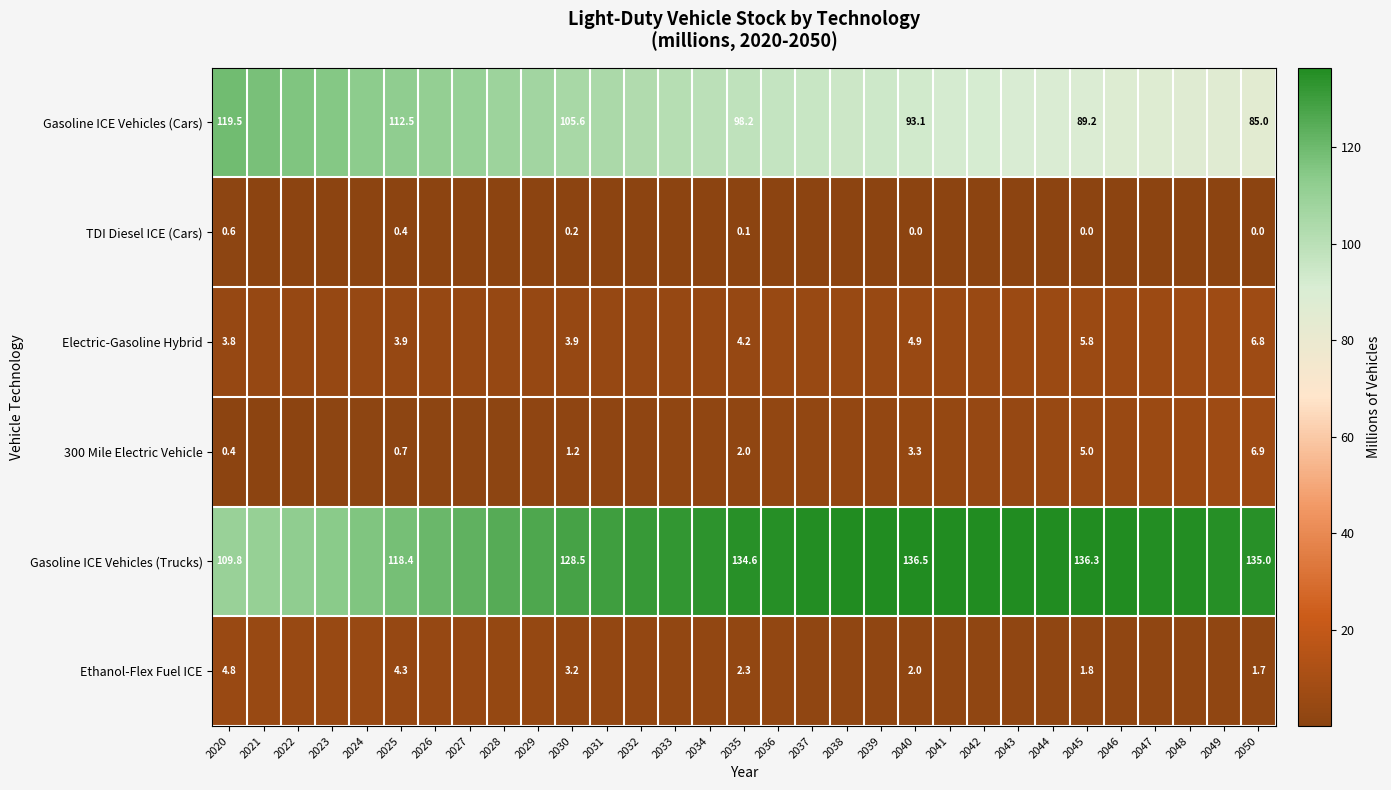

What is the sum of the Electric-Gasoline Hybrid values at 2037 and 2040?

9.3